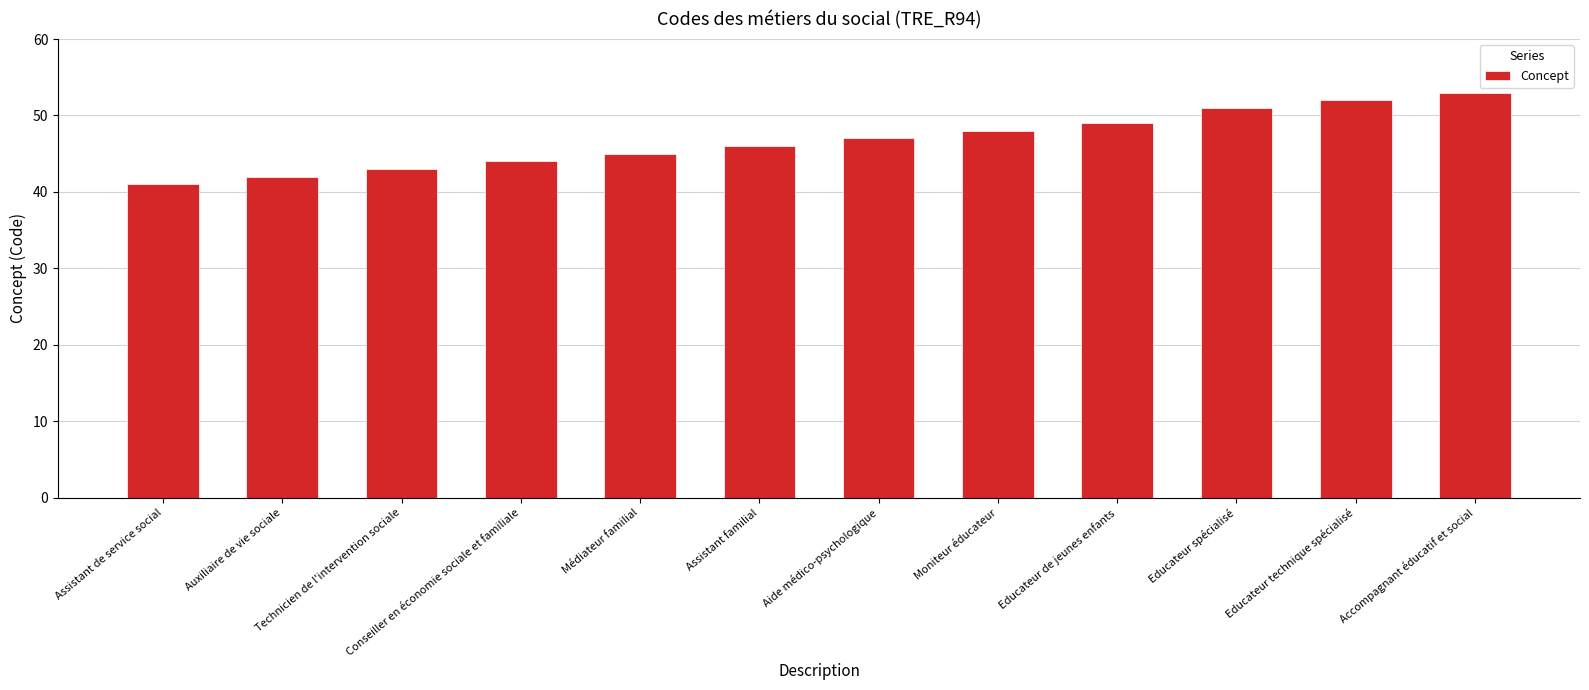

What is the maximum value shown in the chart?

53